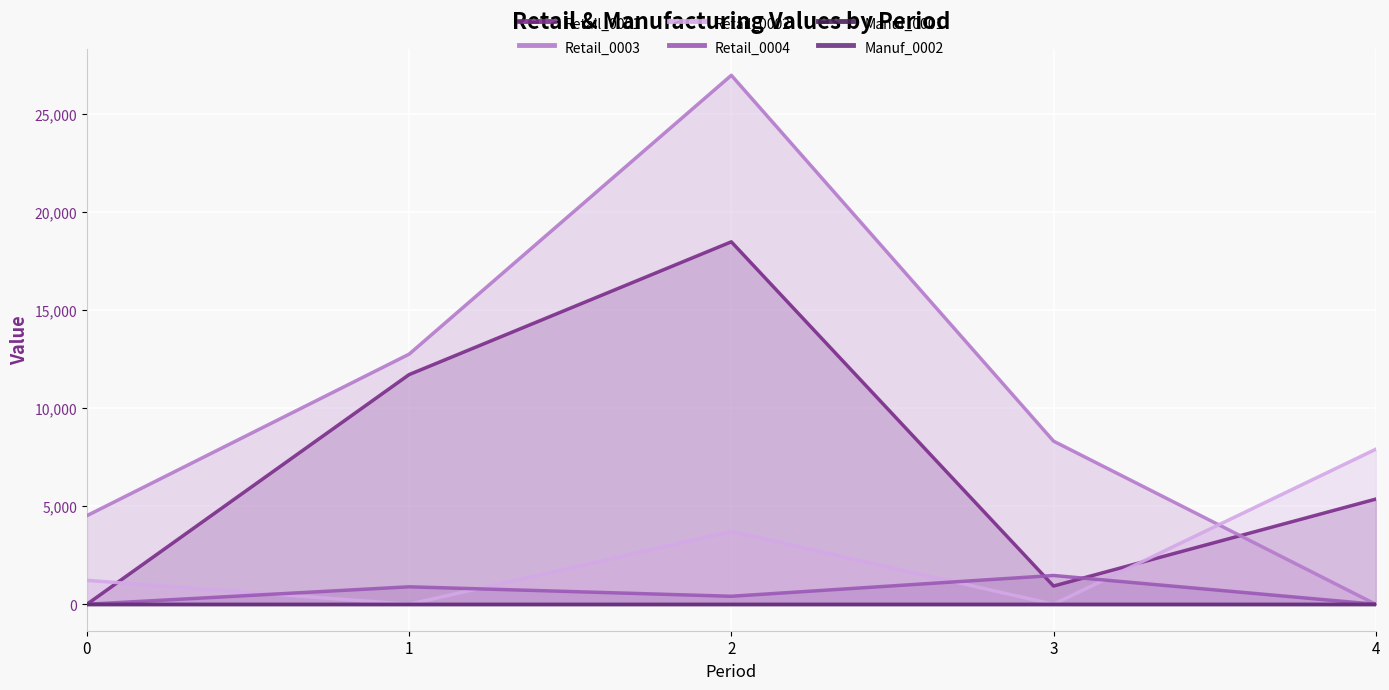

True or false: Retail_0004 and Retail_0002 cross at least once.

True